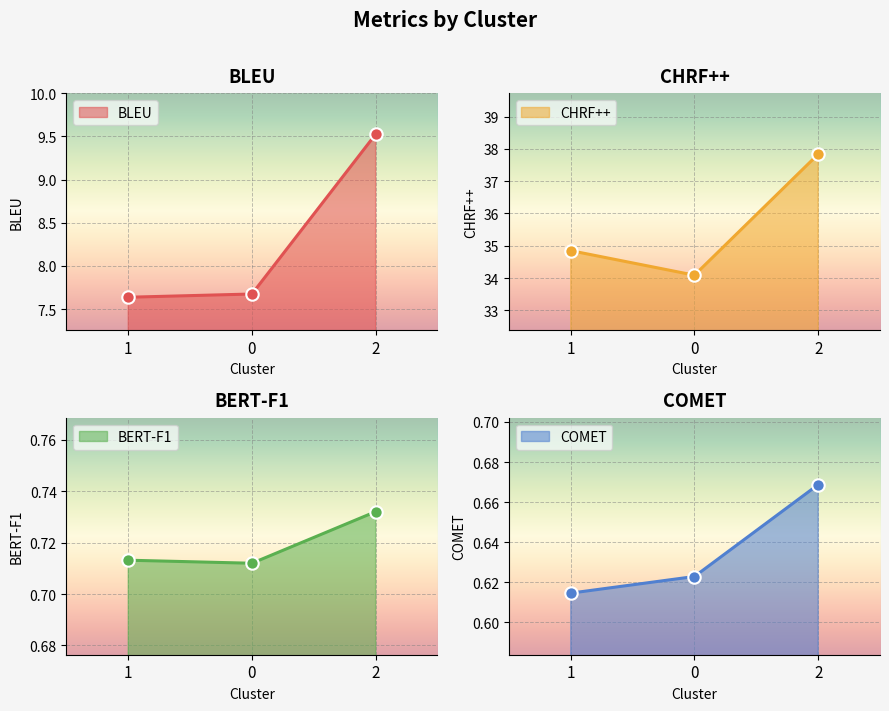

What are all the series names shown in the legend?

BLEU, CHRF++, BERT-F1, COMET